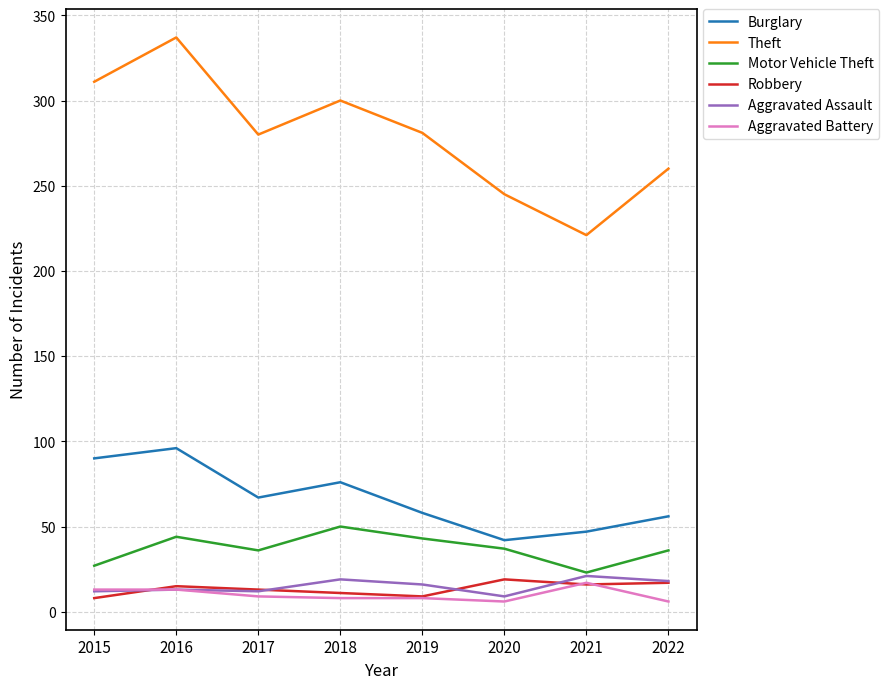

Which series has the largest range (max minus min)?

Theft